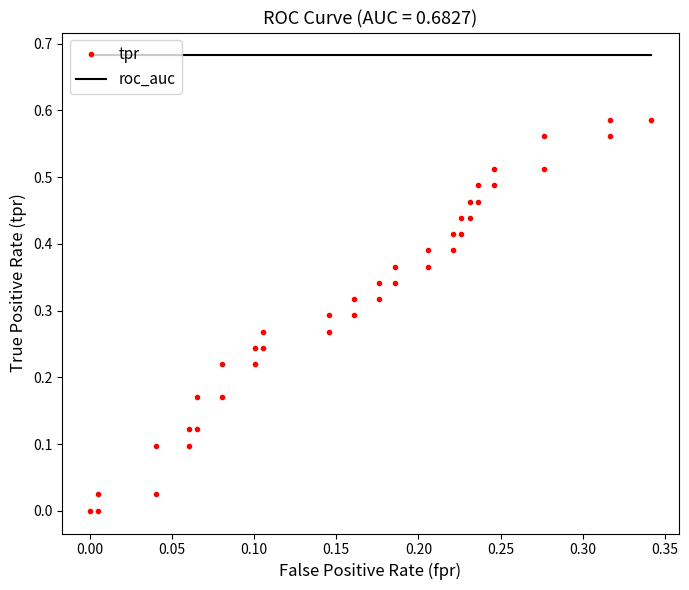

Is it true that tpr equals 0.9 at 37?

False